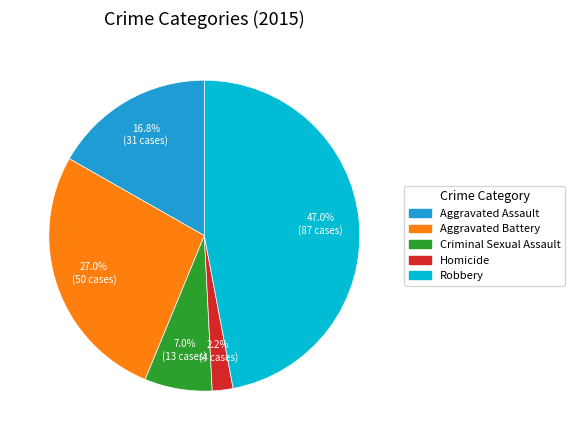

Does Aggravated Assault represent more than half of the total?

No